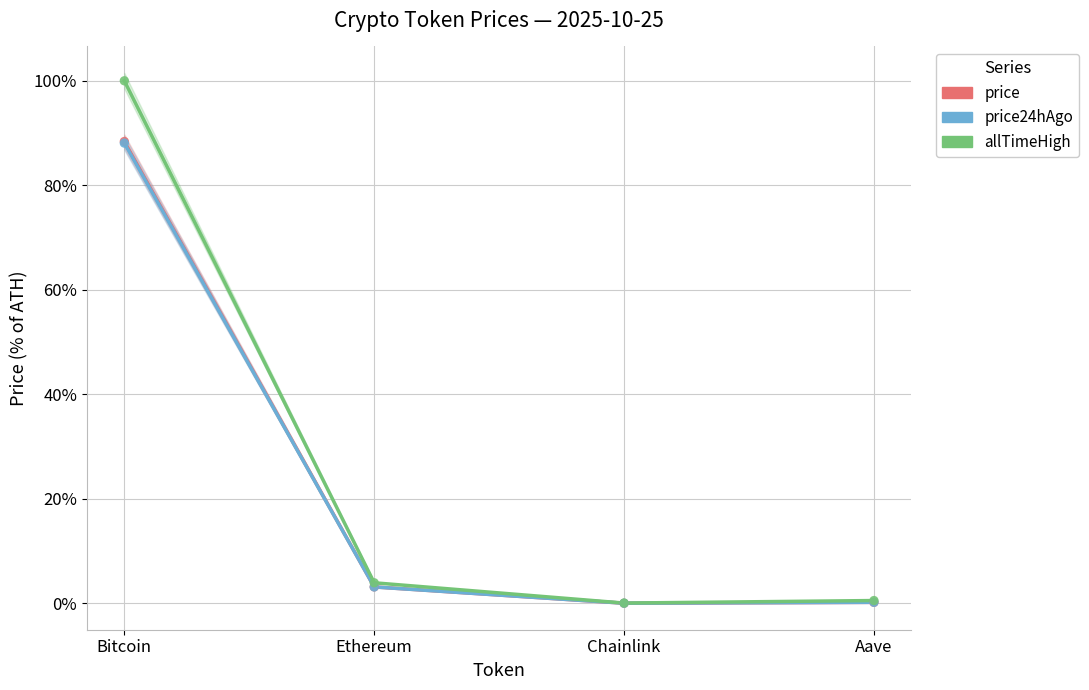

At how many categories does at least one series exceed 22?

1